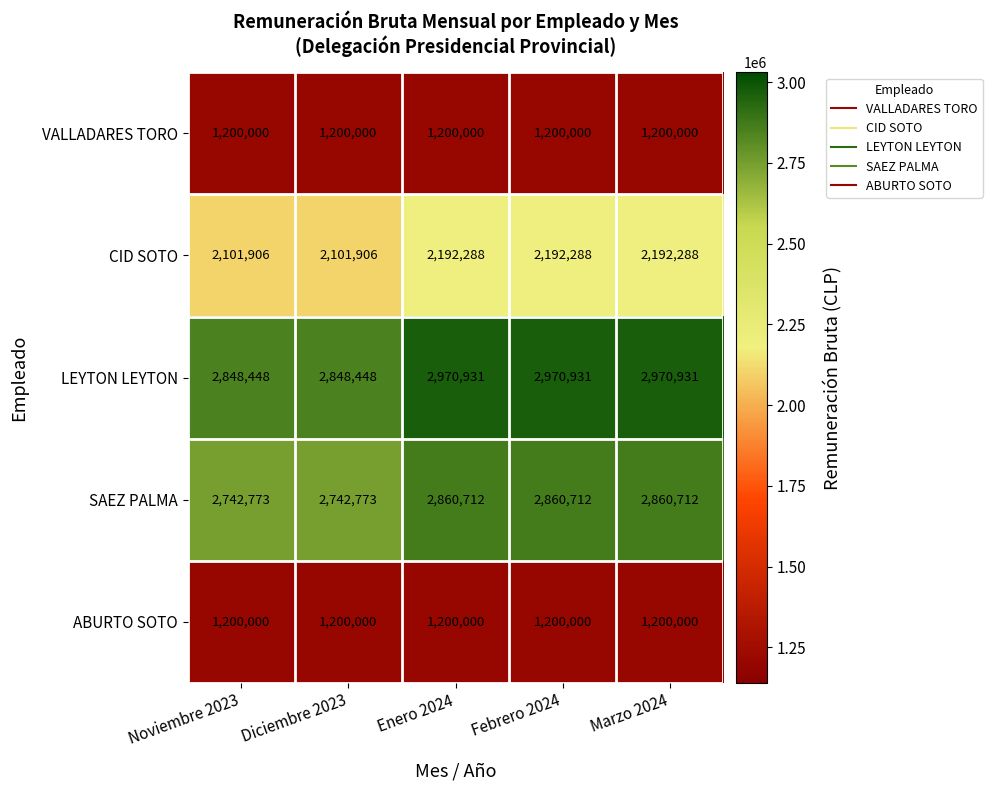

Reading left to right, extract all data points from this chart.

VALLADARES TORO: 1200000	1200000	1200000	1200000	1200000
CID SOTO: 2101906	2101906	2192288	2192288	2192288
LEYTON LEYTON: 2848448	2848448	2970931	2970931	2970931
SAEZ PALMA: 2742773	2742773	2860712	2860712	2860712
ABURTO SOTO: 1200000	1200000	1200000	1200000	1200000